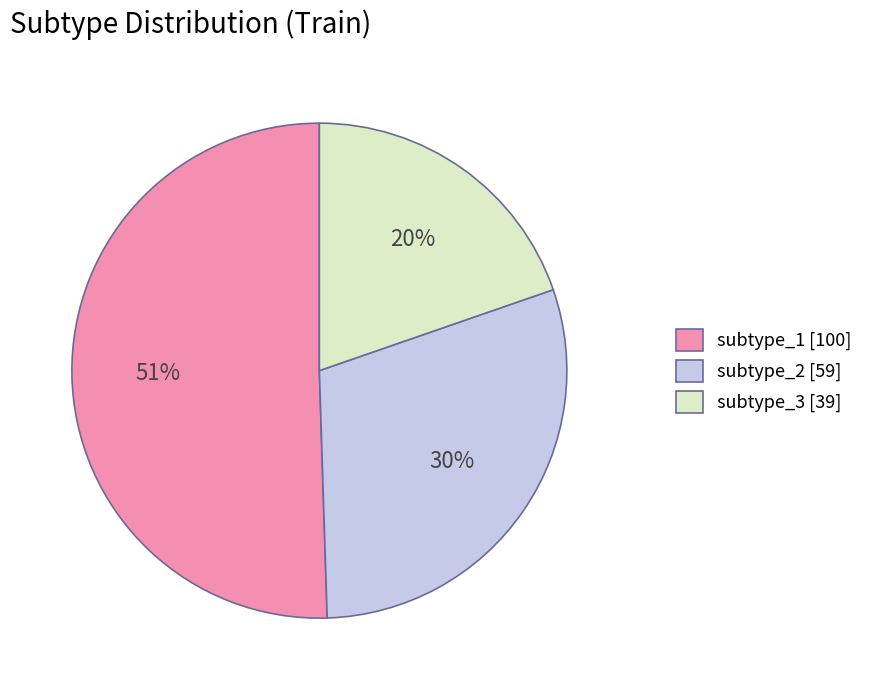

How many slices are in this pie chart?

3